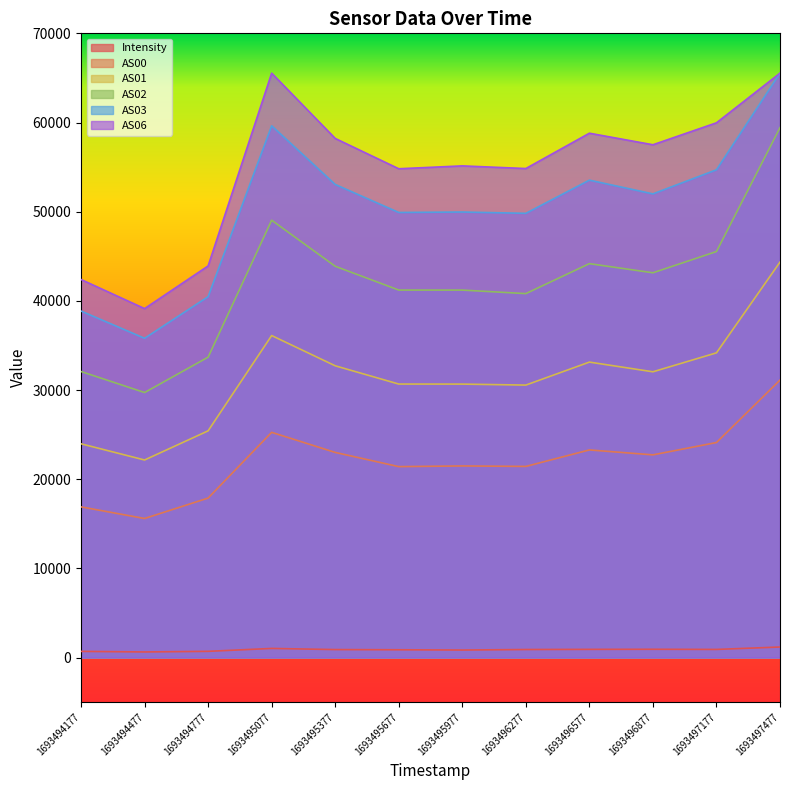

What is the value of the AS03 point at the 3rd from the left?

40469.0